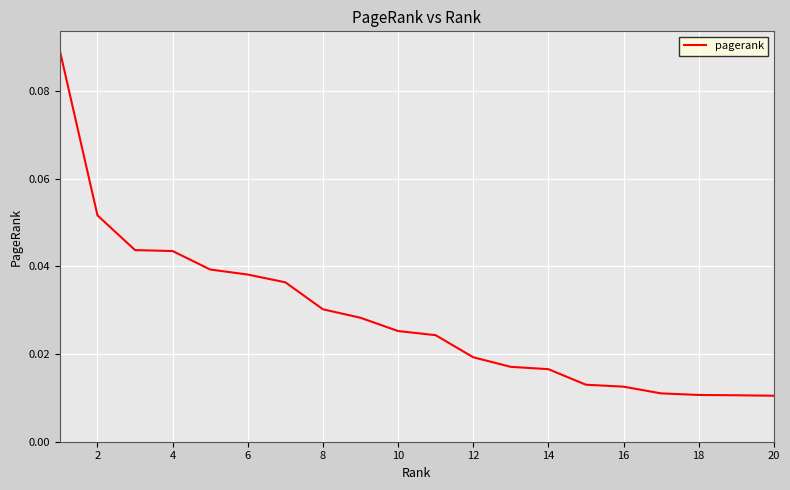

Is this an area chart (filled region under the line)?

No